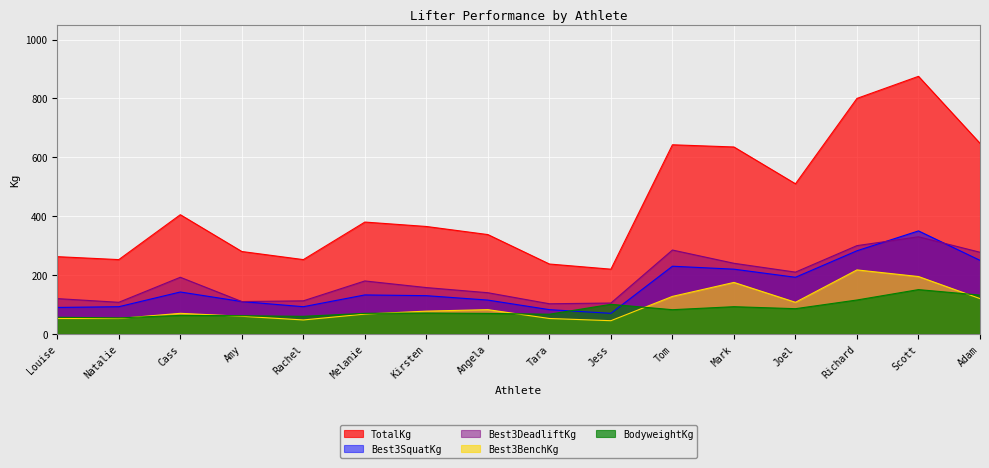

What is the difference between the TotalKg values at Cass and Joel?

105.0